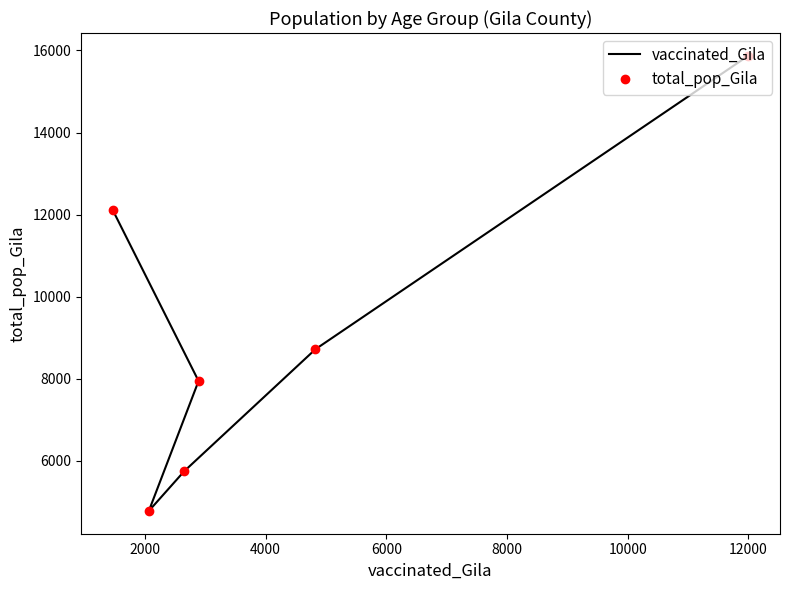

True or false: vaccinated_Gila and total_pop_Gila cross at least once.

False